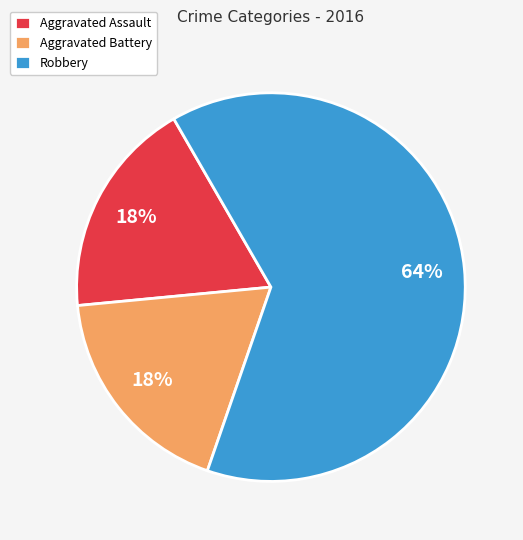

Count the number of slices in the pie.

3